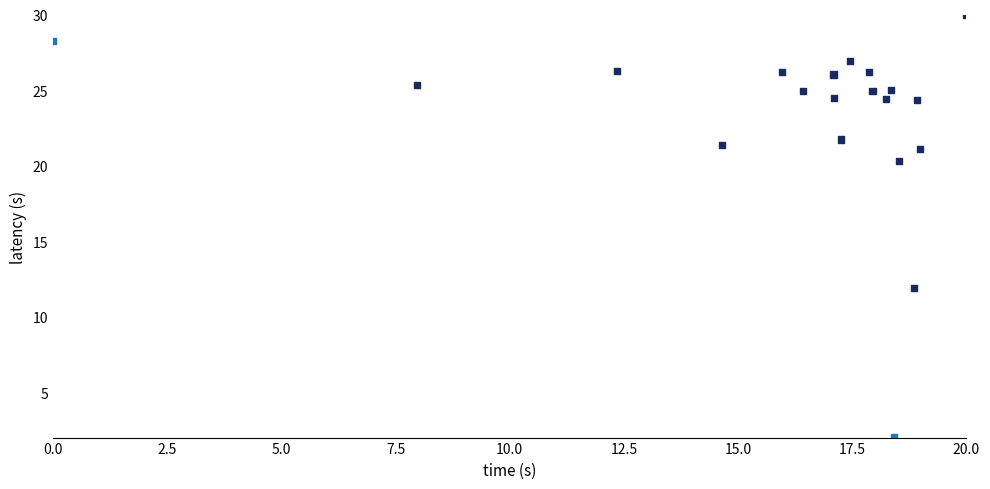

What is the range of Y values (max minus min)?

28.0